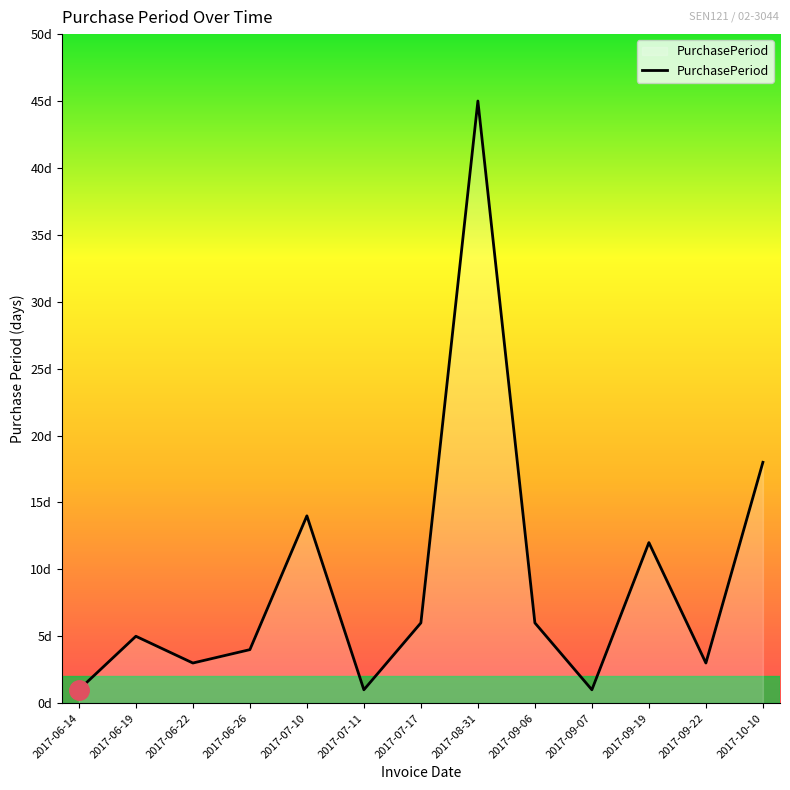

Is it true that the value at 2017-09-06 is 6?

True